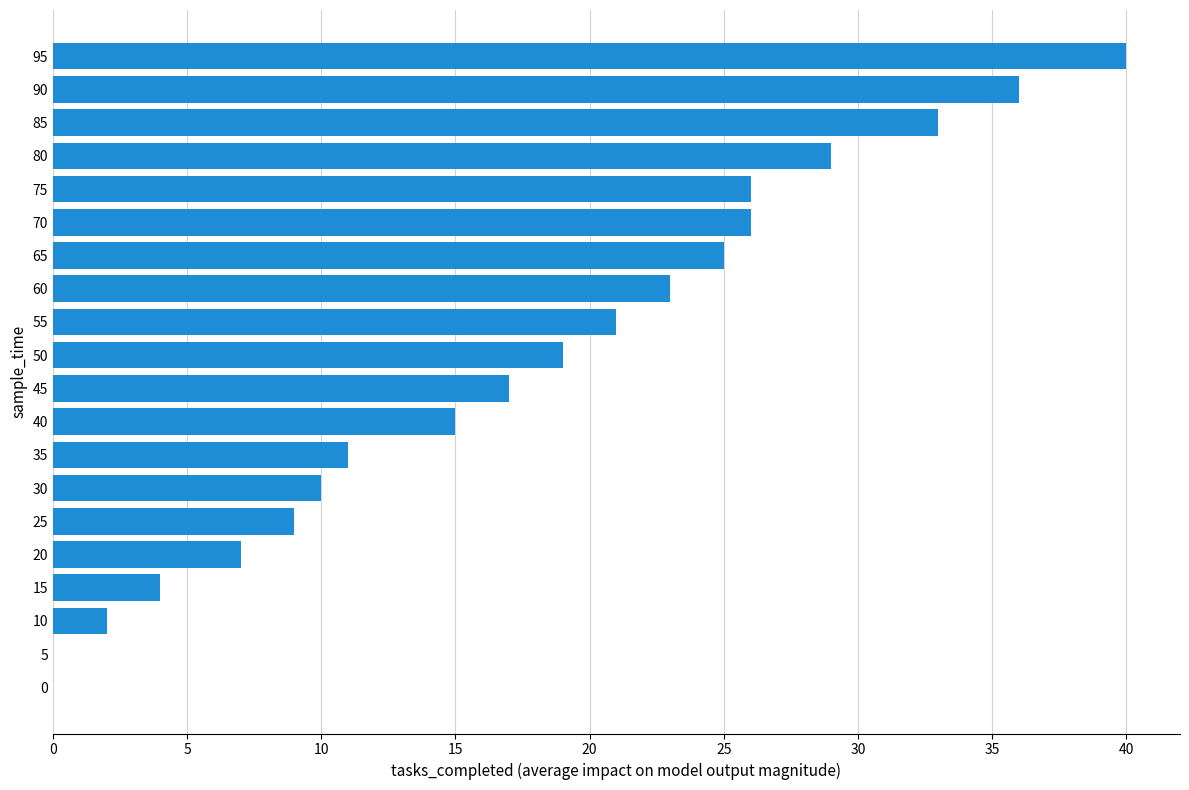

What is the maximum value shown in the chart?

40